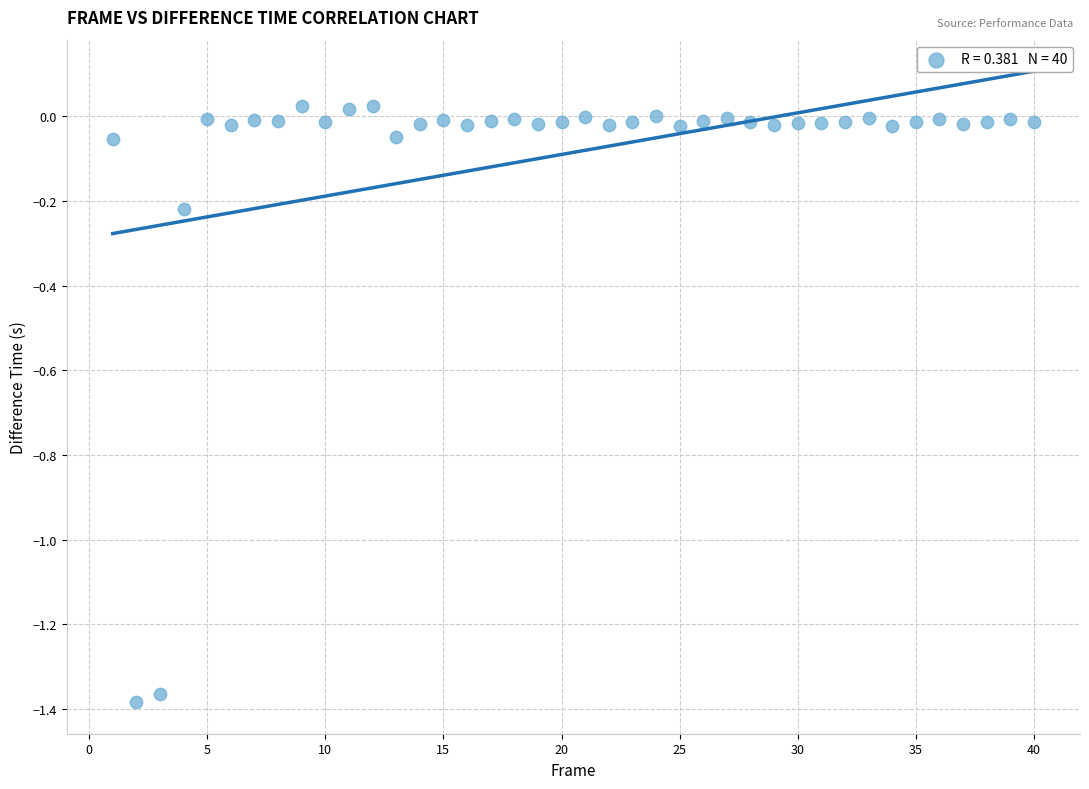

What is the range of Y values (max minus min)?

1.4